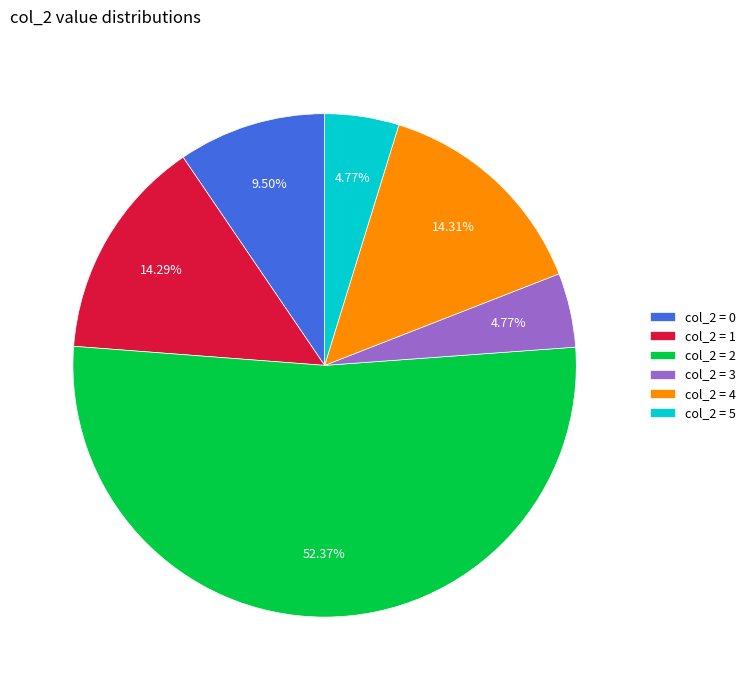

Between col_2 = 2 and col_2 = 3, which is larger?

col_2 = 2